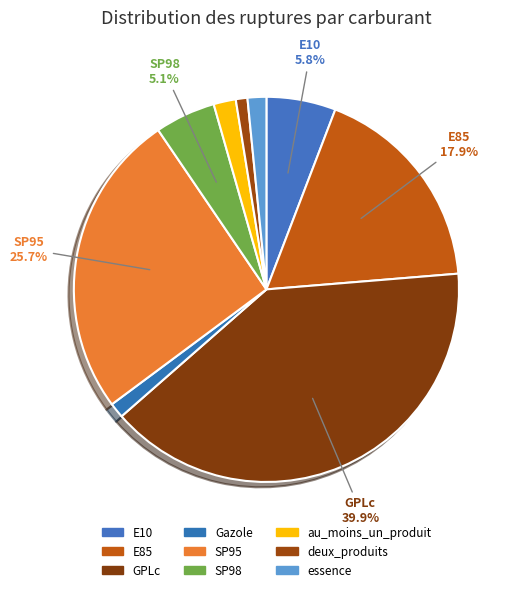

What is the ratio of the value at SP98 to the value at GPLc?

0.1